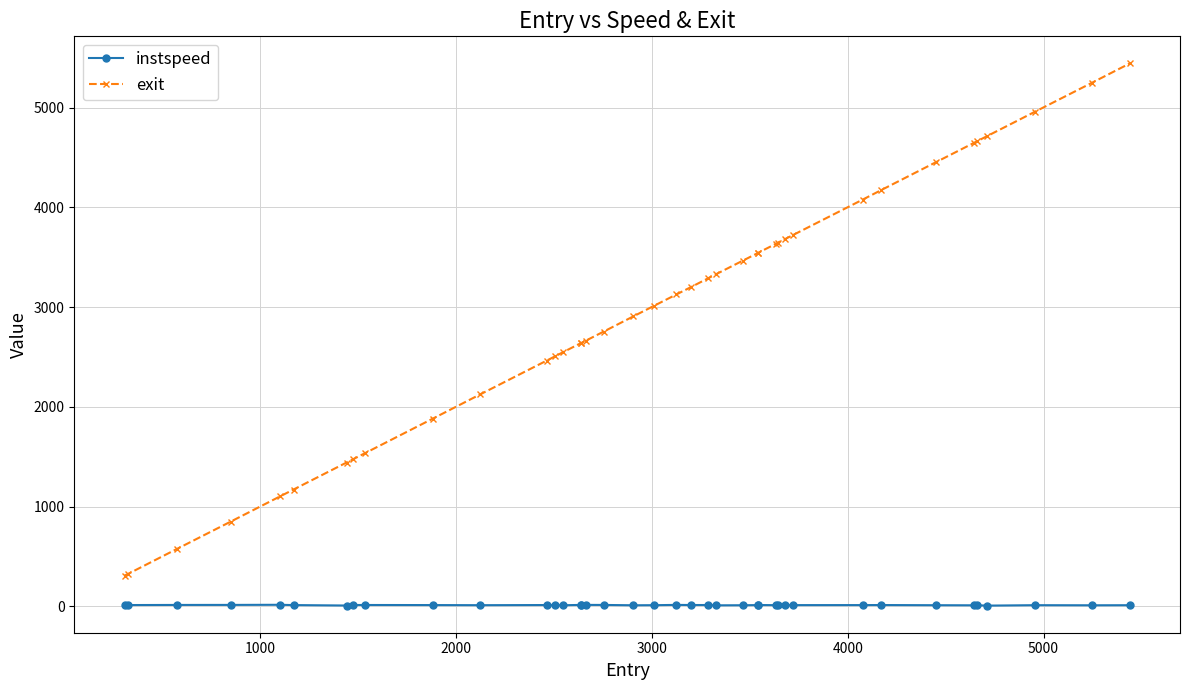

What is the average value of the instspeed series?

12.4